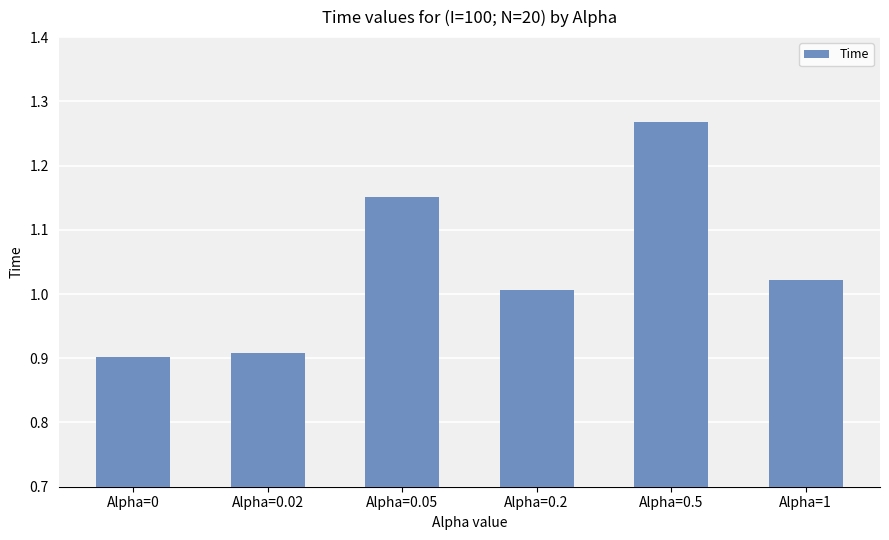

What is the label of the 5th bar from the left?

Alpha=0.5